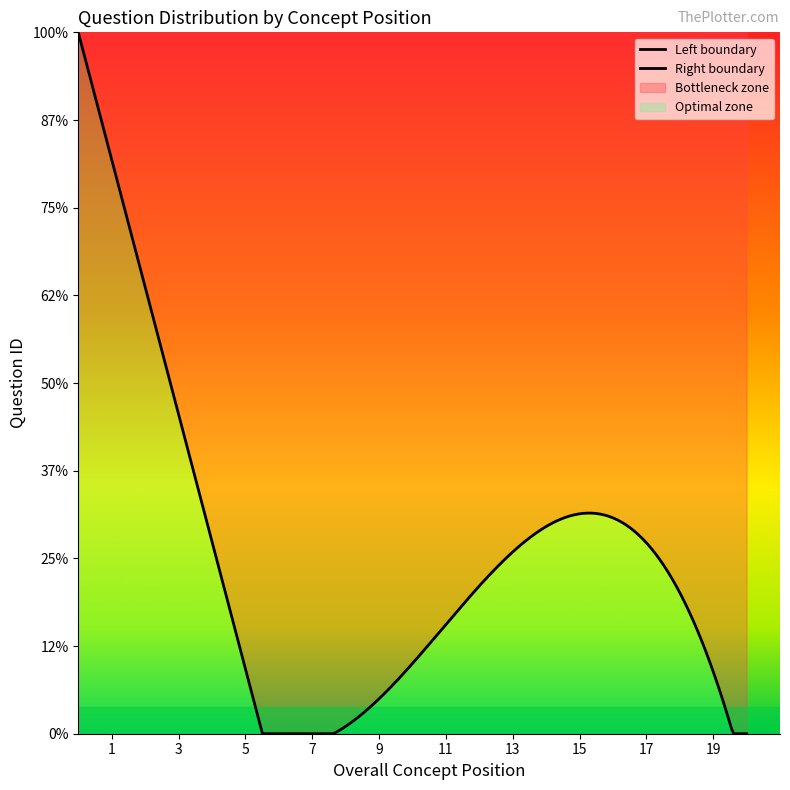

What is the sum of all QuestionID values?

1261